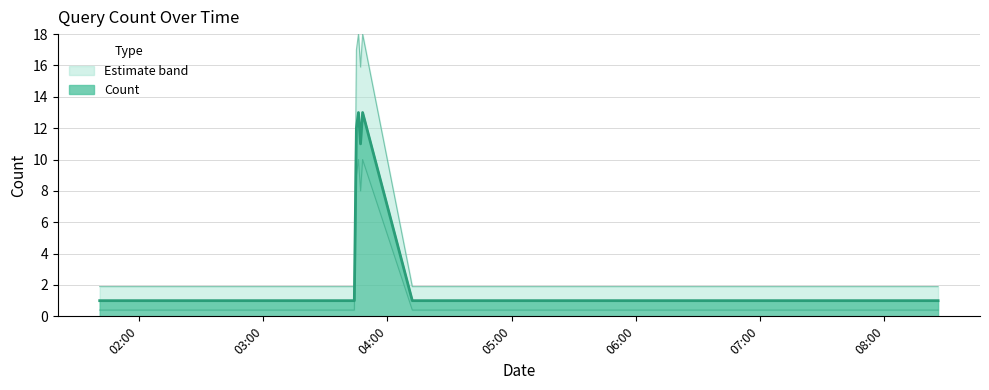

Rank the categories by value from lowest to highest.

2019-02-02 01:41:00, 2019-02-02 03:13:00, 2019-02-02 03:44:00, 2019-02-02 04:12:00, 2019-02-02 08:01:00, 2019-02-02 08:26:00, 2019-02-02 03:47:00, 2019-02-02 03:45:00, 2019-02-02 03:46:00, 2019-02-02 03:48:00